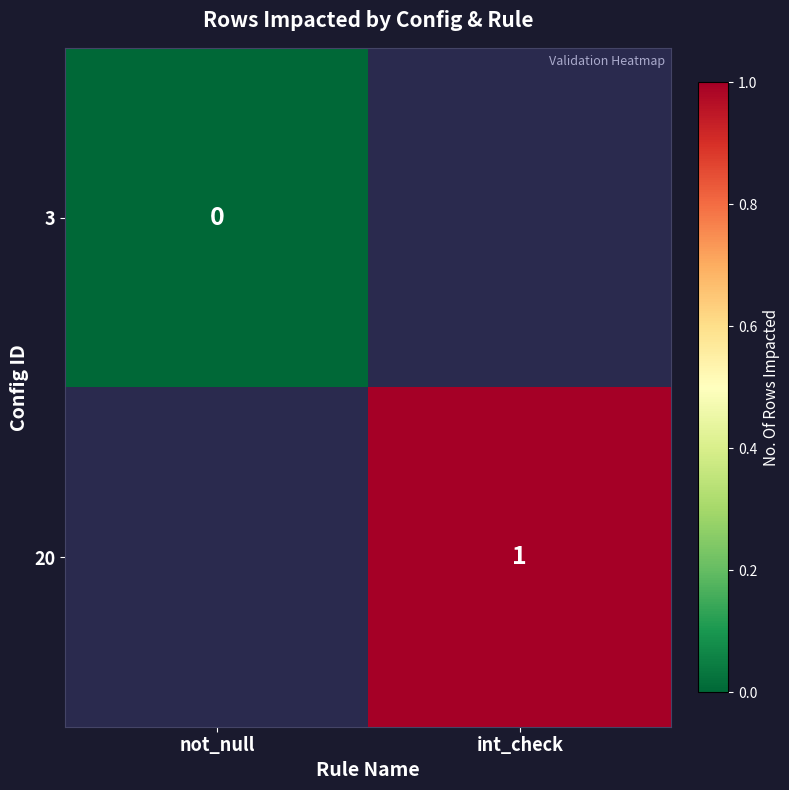

True or false: 20 has a value of 1 at int_check.

True